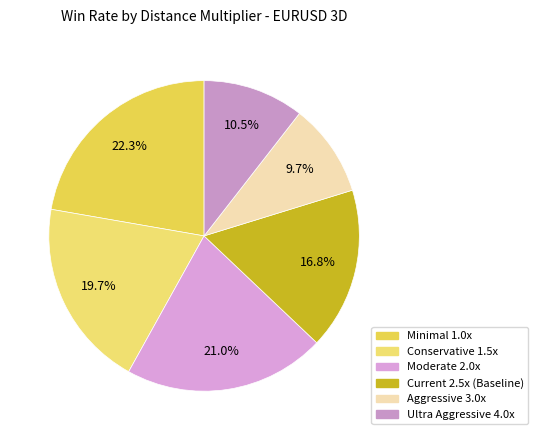

Which slice is the smallest?

Aggressive 3.0x